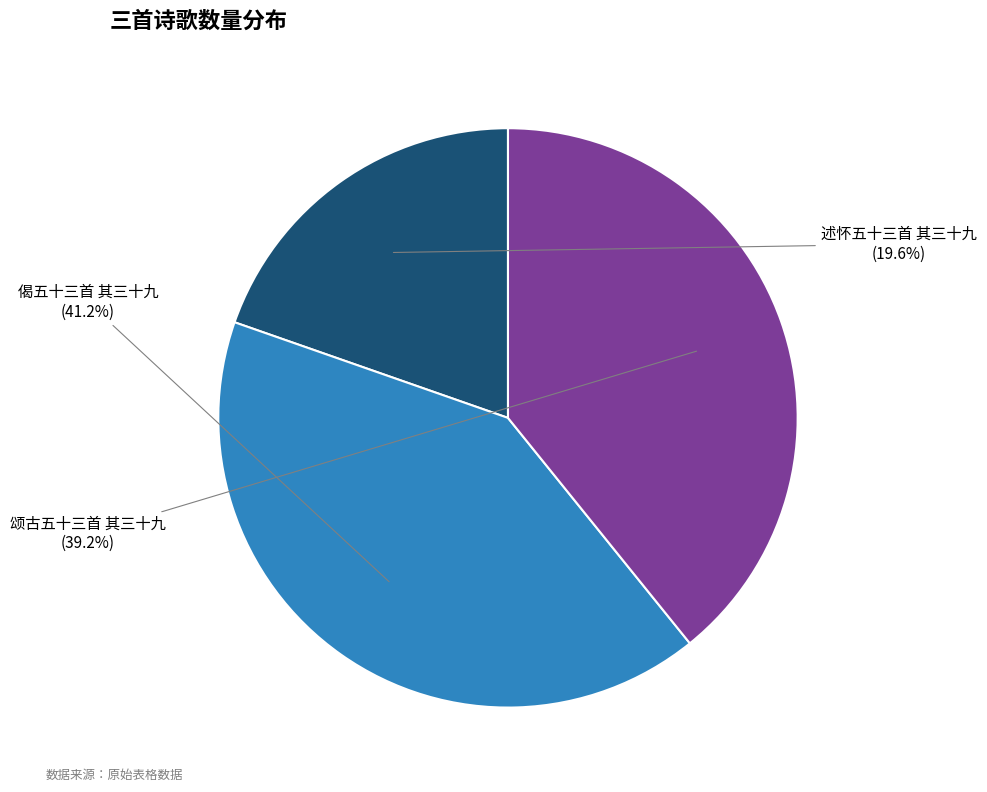

Combined, what portion of the pie is 述怀五十三首 其三十九 and 偈五十三首 其三十九?

60.8%